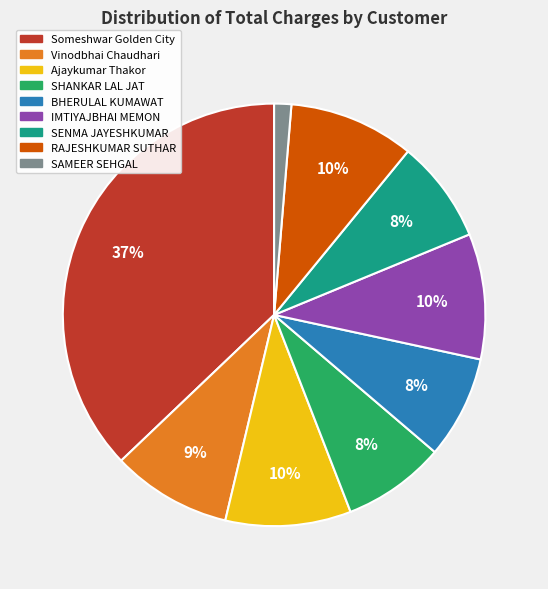

Do SAMEER SEHGAL and BHERULAL KUMAWAT together represent more than half of the pie?

No